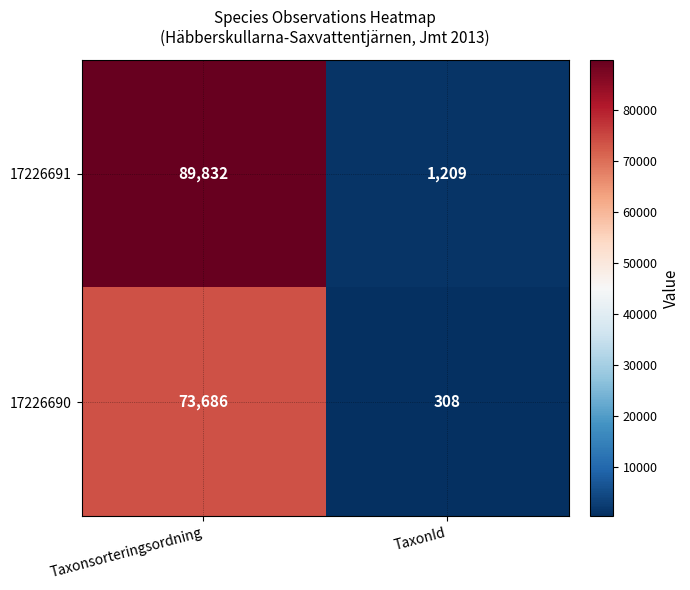

Between Taxonsorteringsordning and TaxonId, which series saw the biggest shift?

17226691